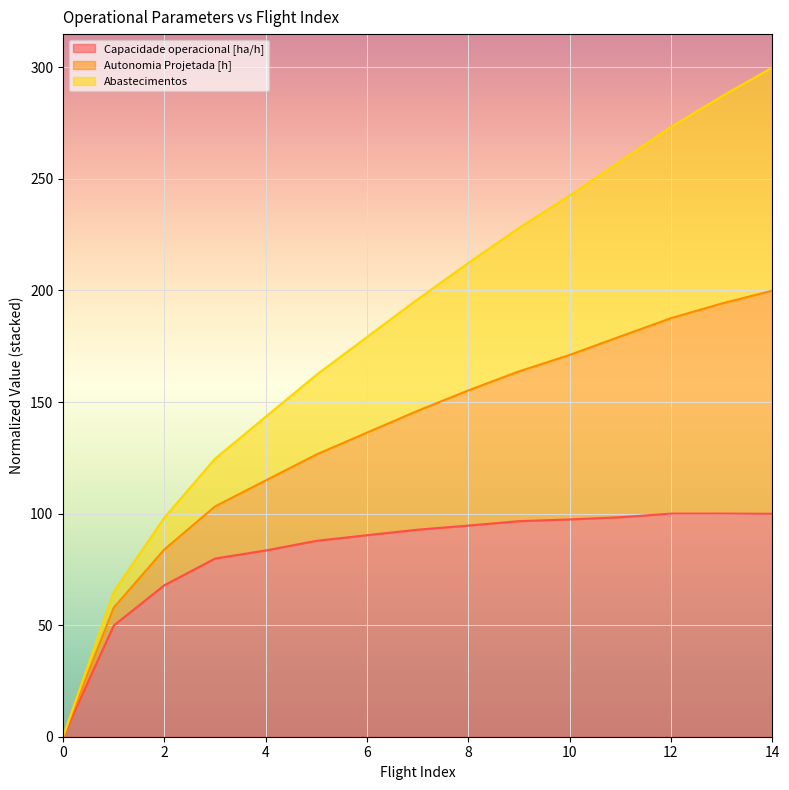

What is the highest value of the Capacidade operacional [ha/h] series?

100.0